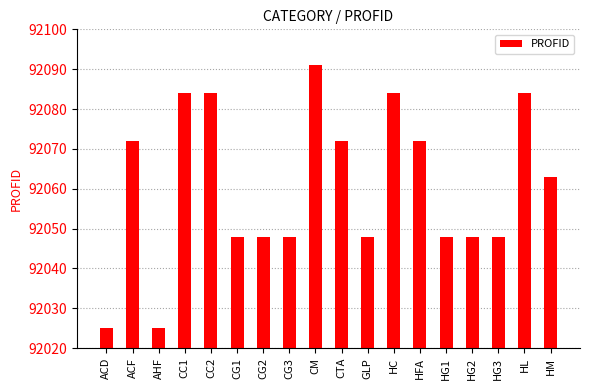

Which has a higher value, ACD or HG1?

HG1